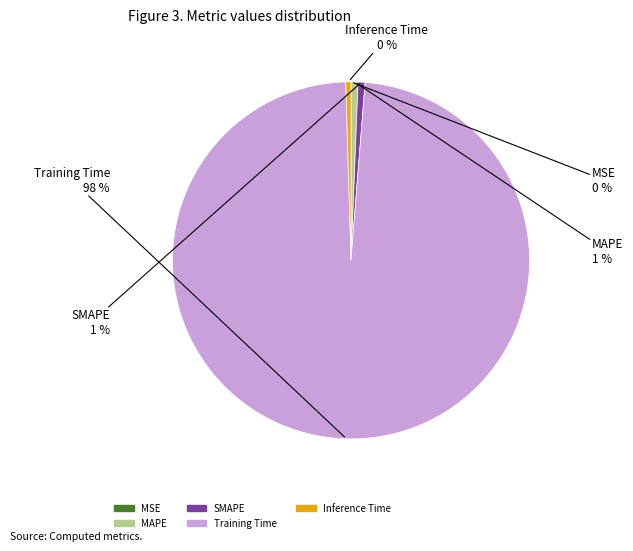

Combined, do SMAPE and Inference Time account for over 50%?

No